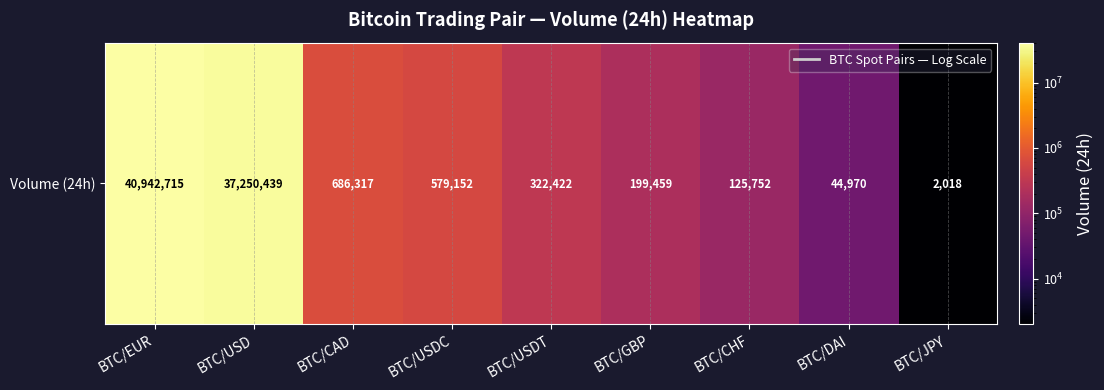

What is the change in value from BTC/CAD to BTC/GBP?

-486858